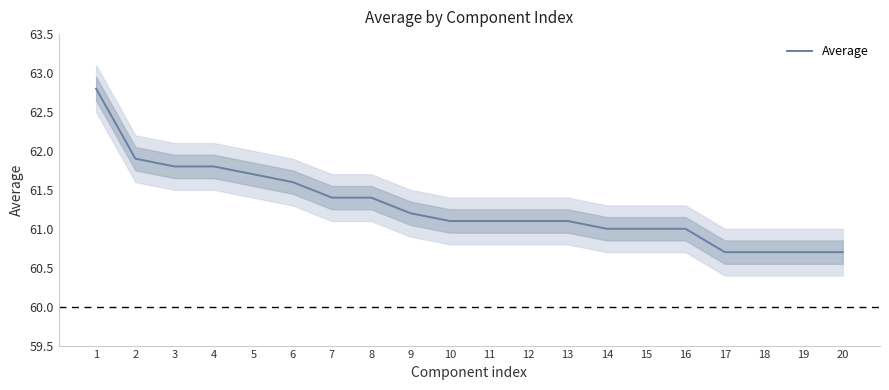

Reading left to right, what are all the values shown in this chart?

62.8	61.9	61.8	61.8	61.7	61.6	61.4	61.4	61.2	61.1	61.1	61.1	61.1	61.0	61.0	61.0	60.7	60.7	60.7	60.7